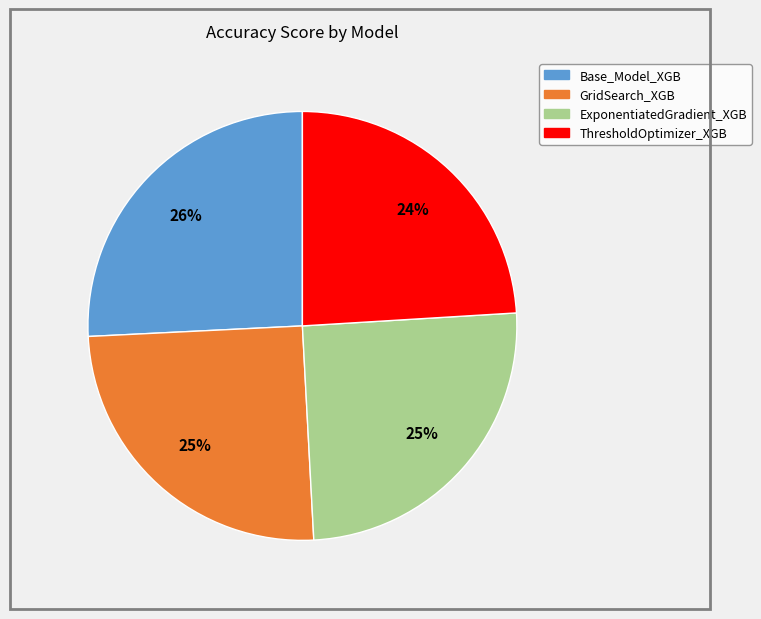

Is the sum of Base_Model_XGB and GridSearch_XGB greater than half?

Yes